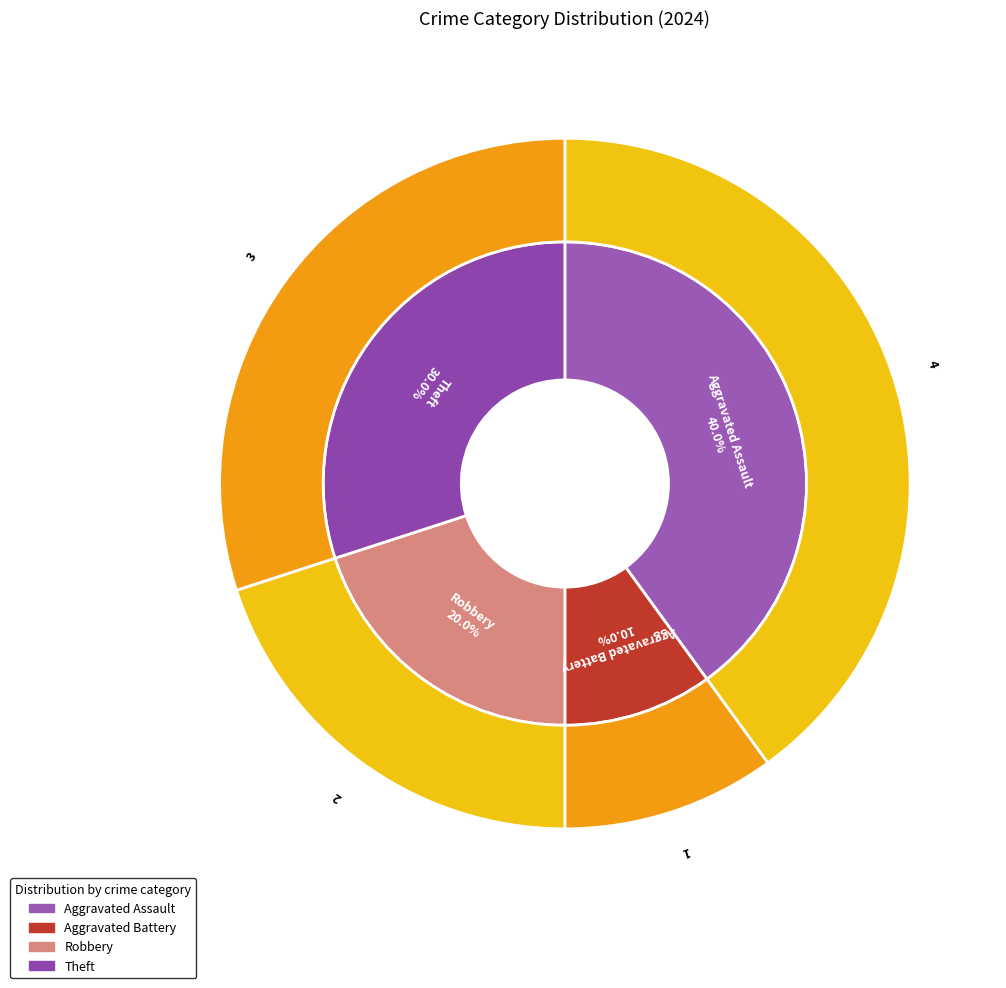

To the nearest percent, what percentage of the pie is Aggravated Battery?

10%